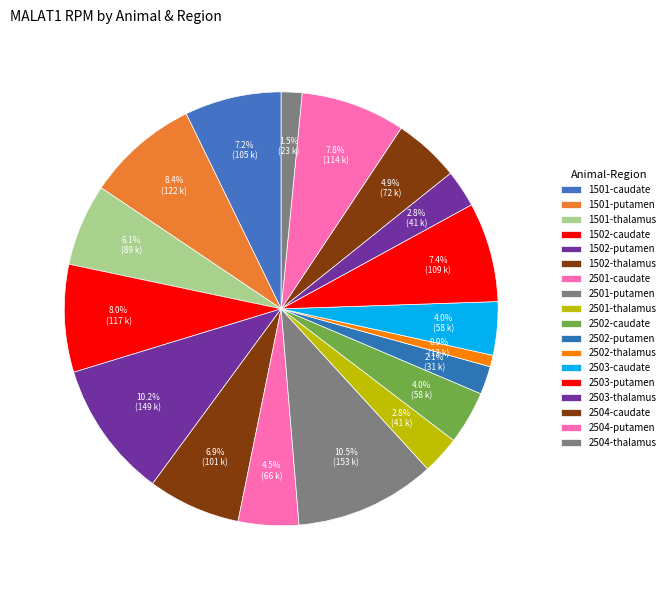

What is the change in value from 2503-putamen to 2504-caudate?

-36676.9